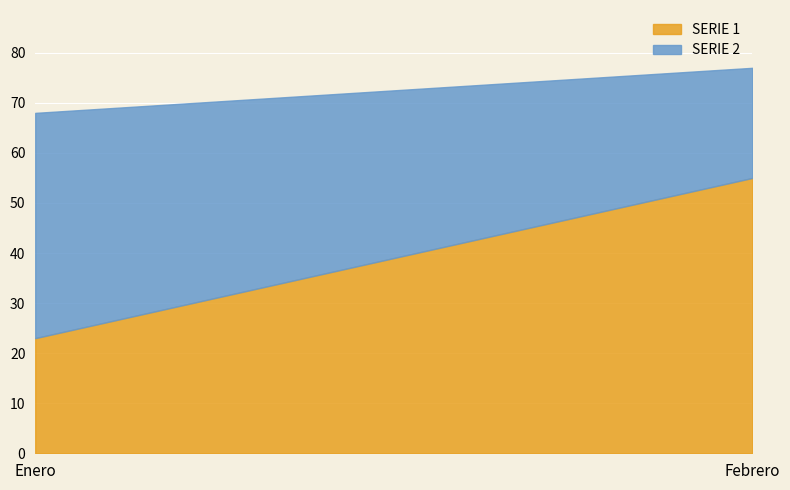

What is the label of the 2nd point from the right?

Enero